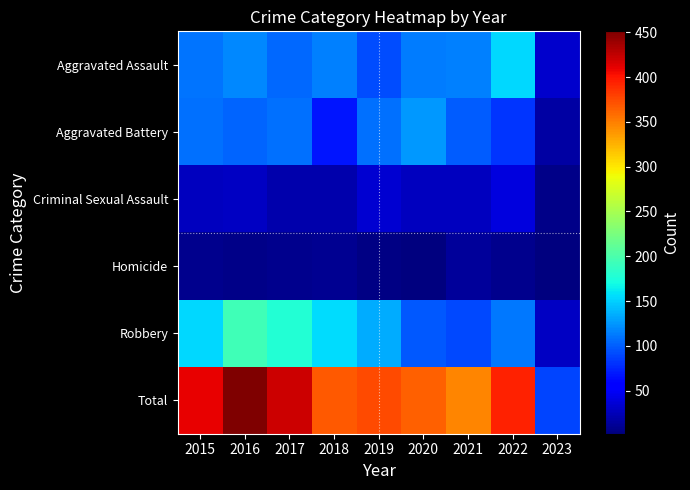

Rank the series by their maximum value, from highest to lowest.

Total, Robbery, Aggravated Assault, Aggravated Battery, Criminal Sexual Assault, Homicide